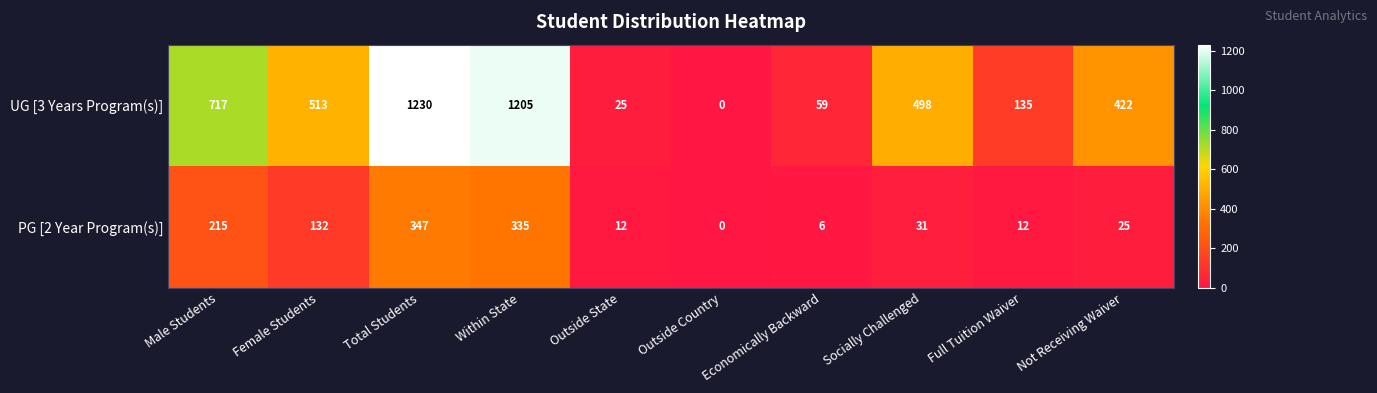

True or false: PG [2 Year Program(s)] has a value of 6 at Economically Backward.

True